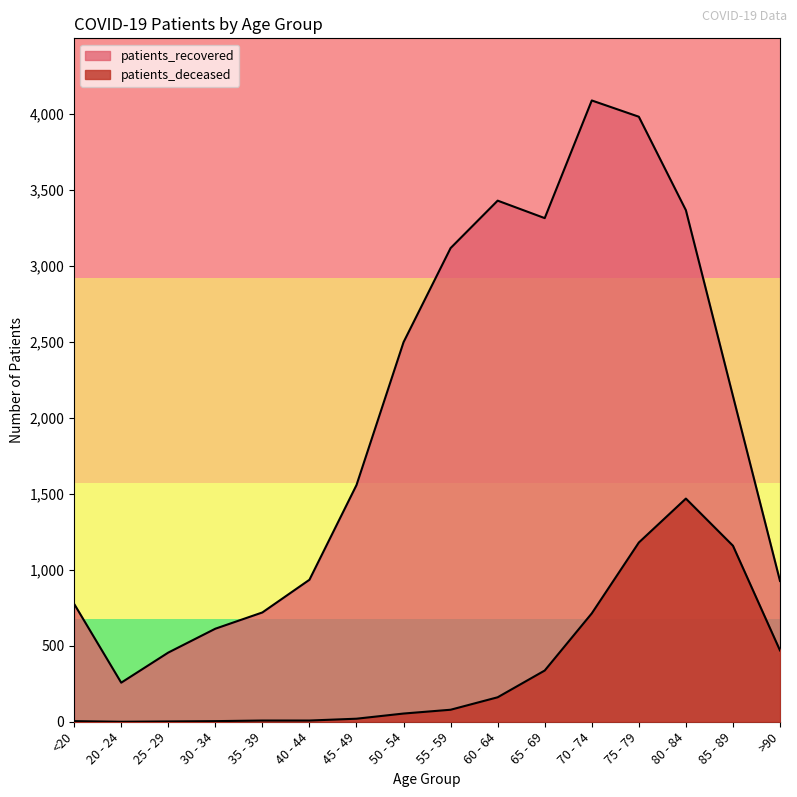

Where is the first local minimum for patients_deceased?

20 - 24